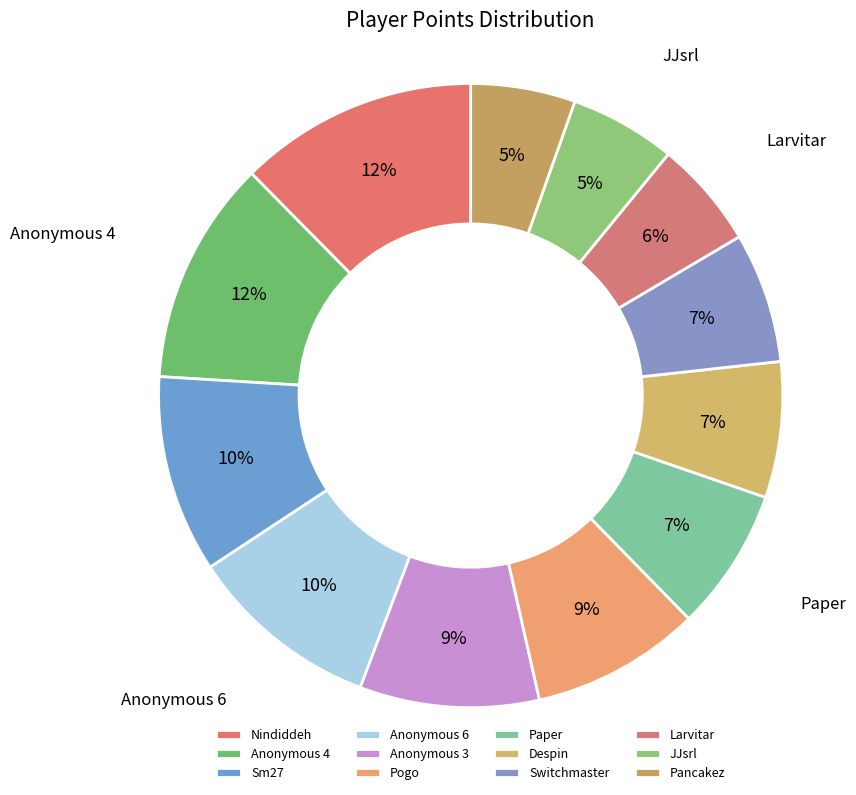

Is the sum of JJsrl and Anonymous 3 greater than half?

No